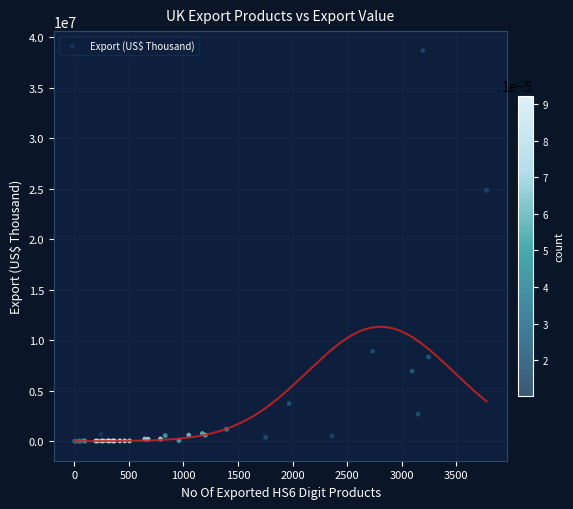

What Y value in the scatter plot is closest to 19326719?

24819571.2